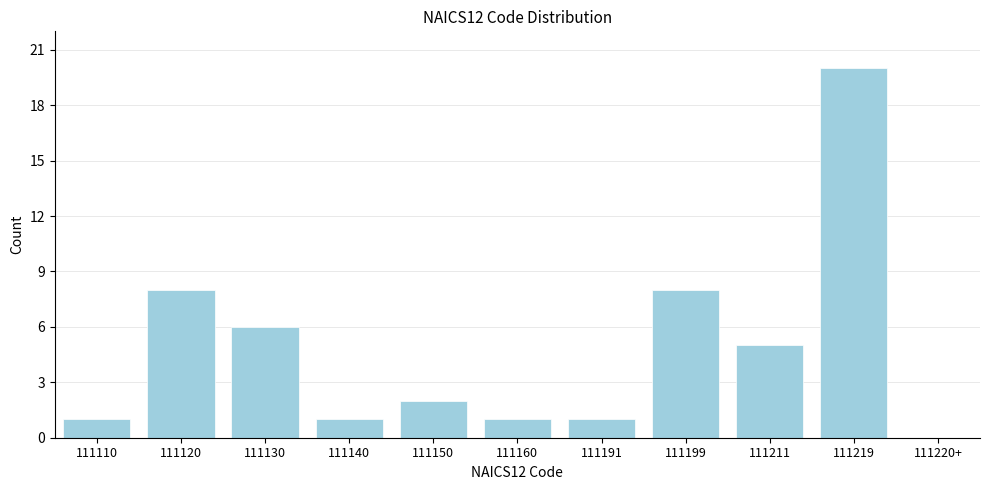

Reading right to left, what are all the values shown in this chart?

111220+=0	111219=20	111211=5	111199=8	111191=1	111160=1	111150=2	111140=1	111130=6	111120=8	111110=1